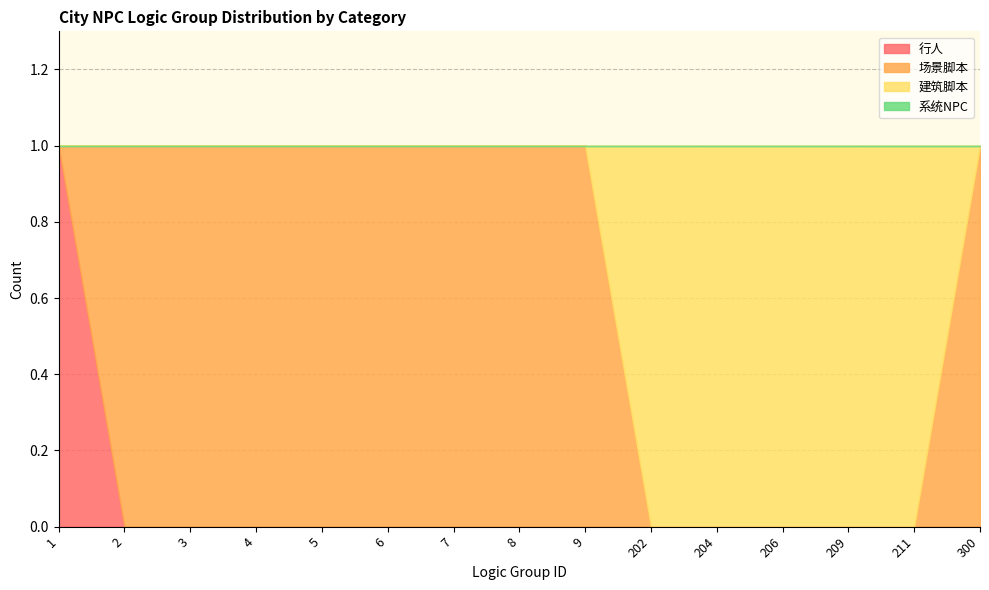

True or false: 系统NPC and 行人 cross at least once.

False